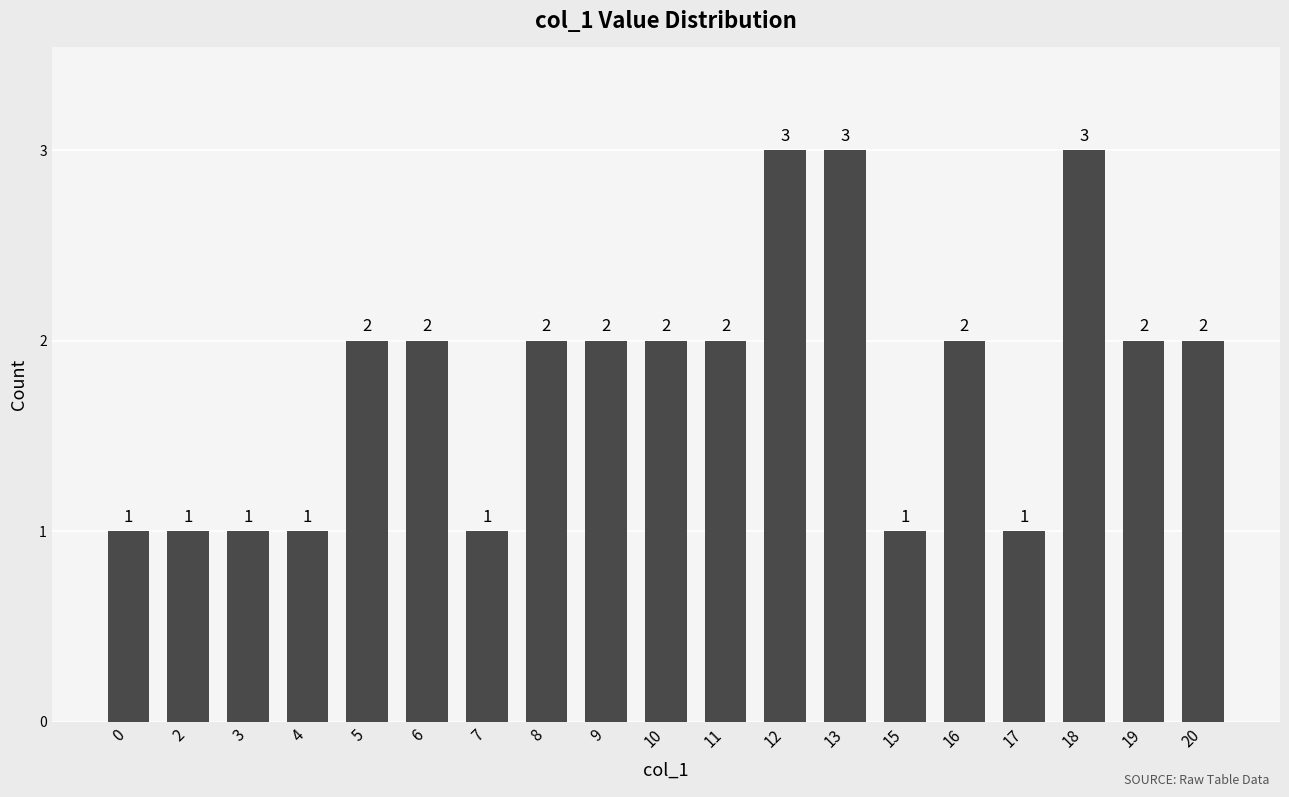

How many data points are less than 2?

7